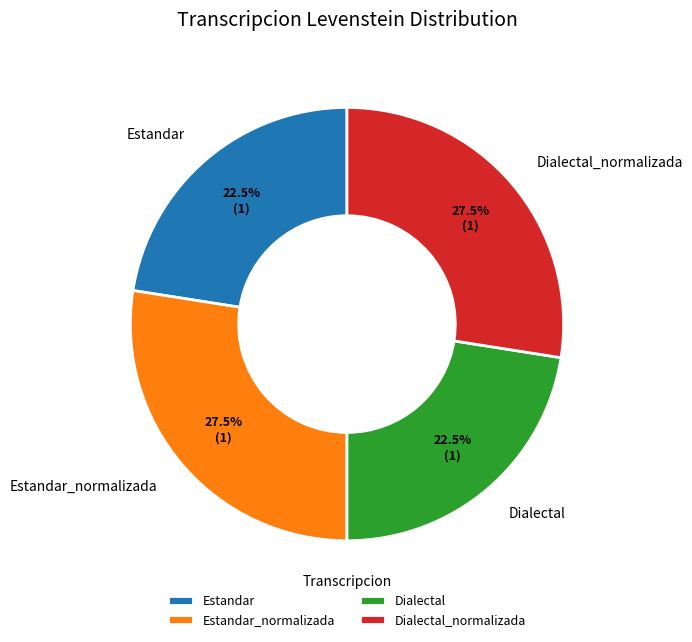

Count the number of slices in the pie.

4